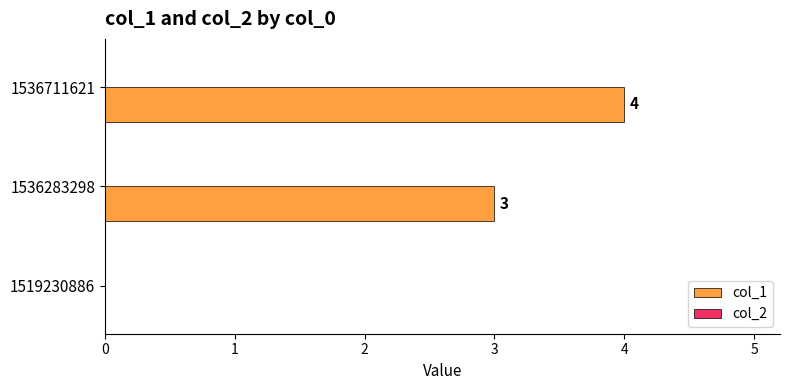

At which label is the value closest to 2?

1536283298